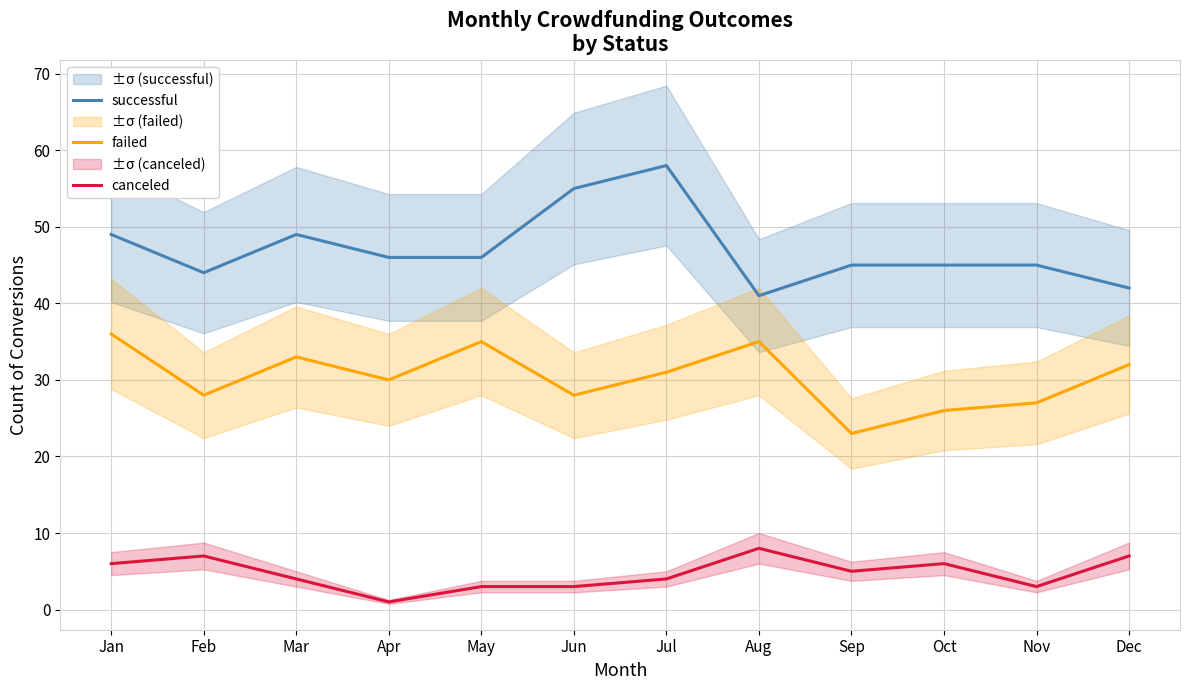

What is the difference between the failed values at May and Apr?

5